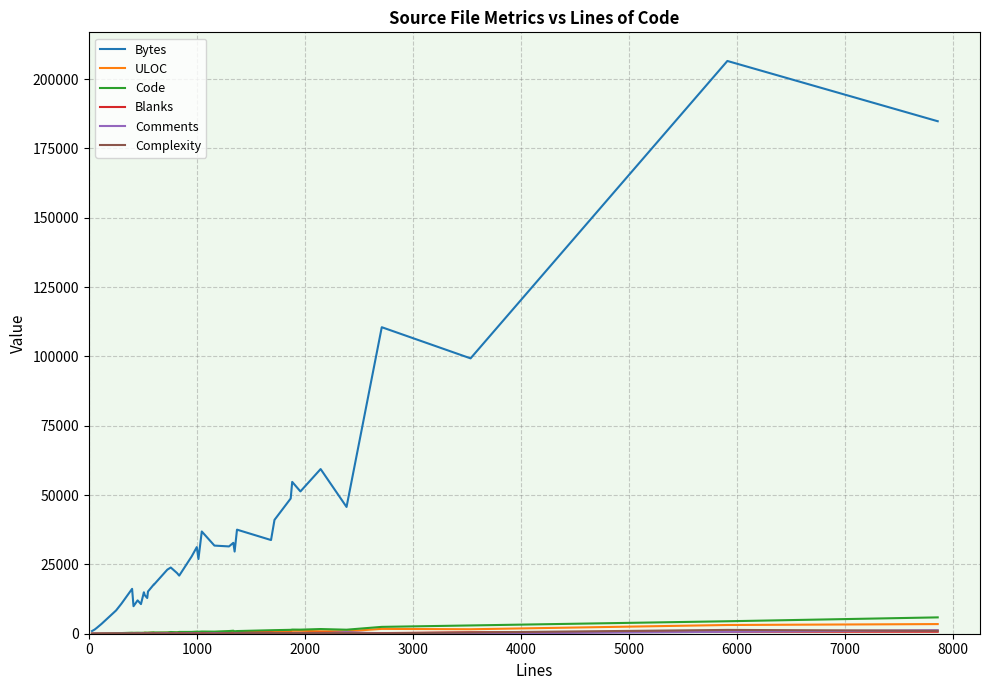

What is the highest value of the Code series?

5892